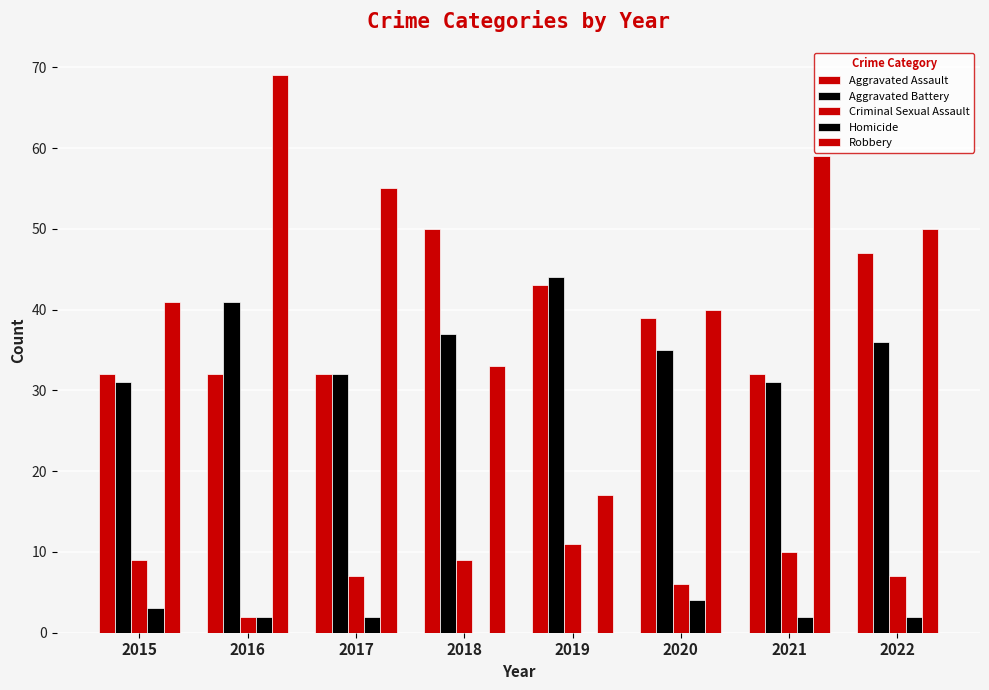

What is the total value across all series at 2020?

124